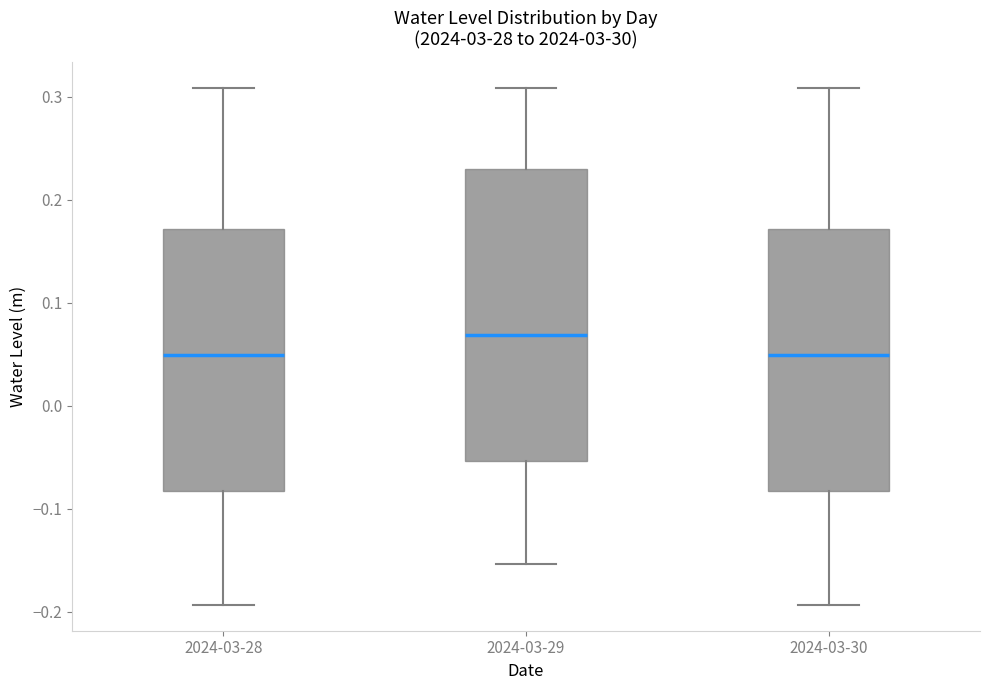

Which box is the tallest, from its lower edge to its upper edge?

2024-03-29